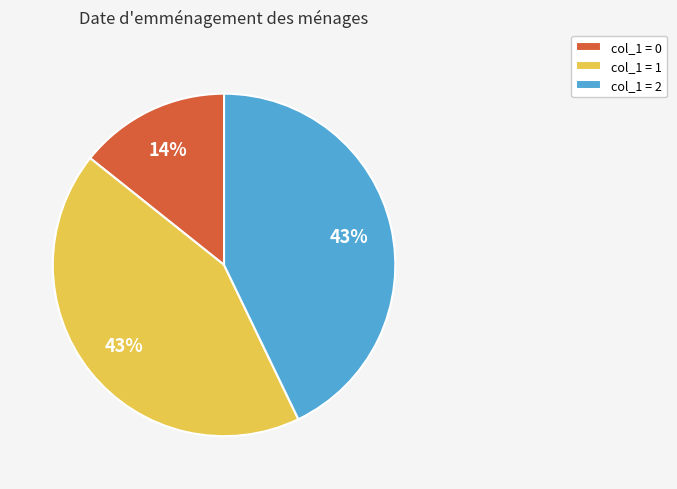

To the nearest percent, what is the difference between the largest and smallest slice percentages?

29%